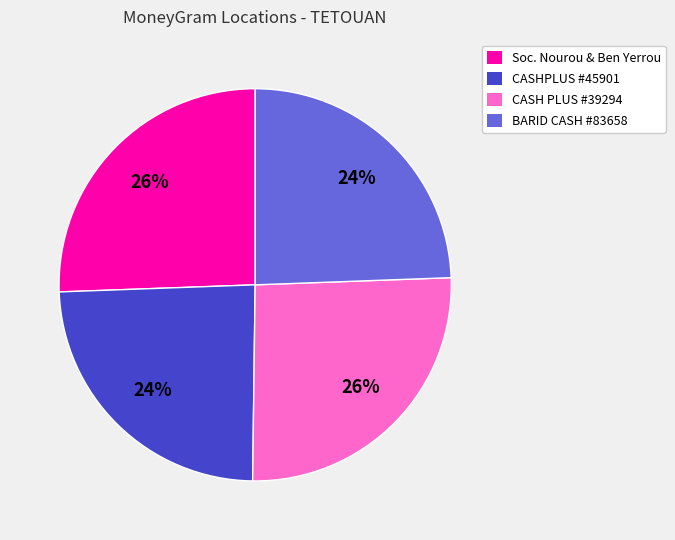

True or false: CASH PLUS #39294 accounts for 26% of the total.

True